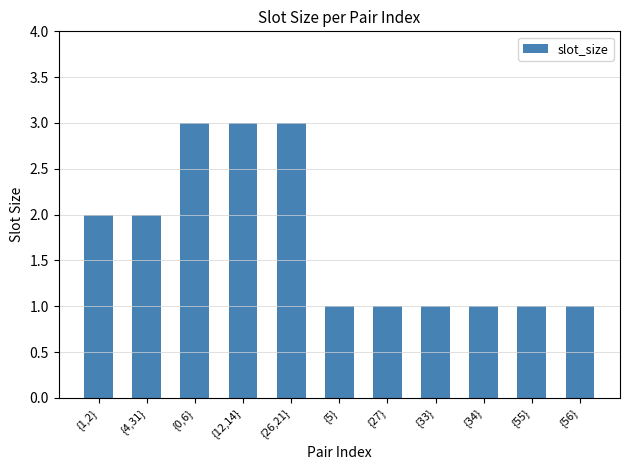

What is the smallest value displayed?

1